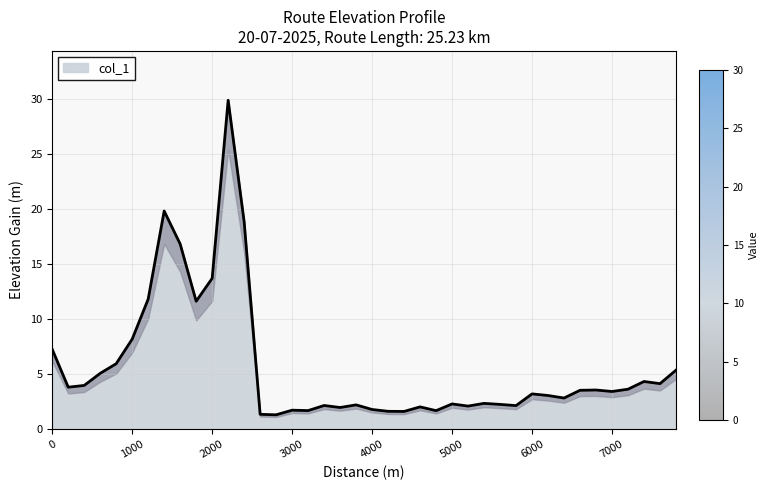

What is the ratio of the value at 3800 to the value at 5400?

0.9